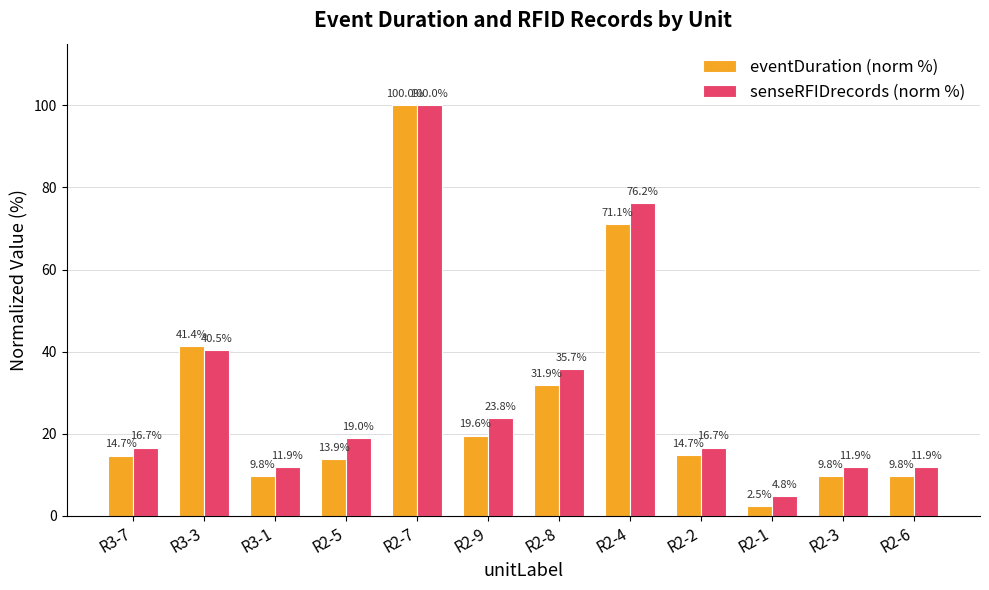

List the series in order of their overall mean, highest first.

senseRFIDrecords (norm %), eventDuration (norm %)